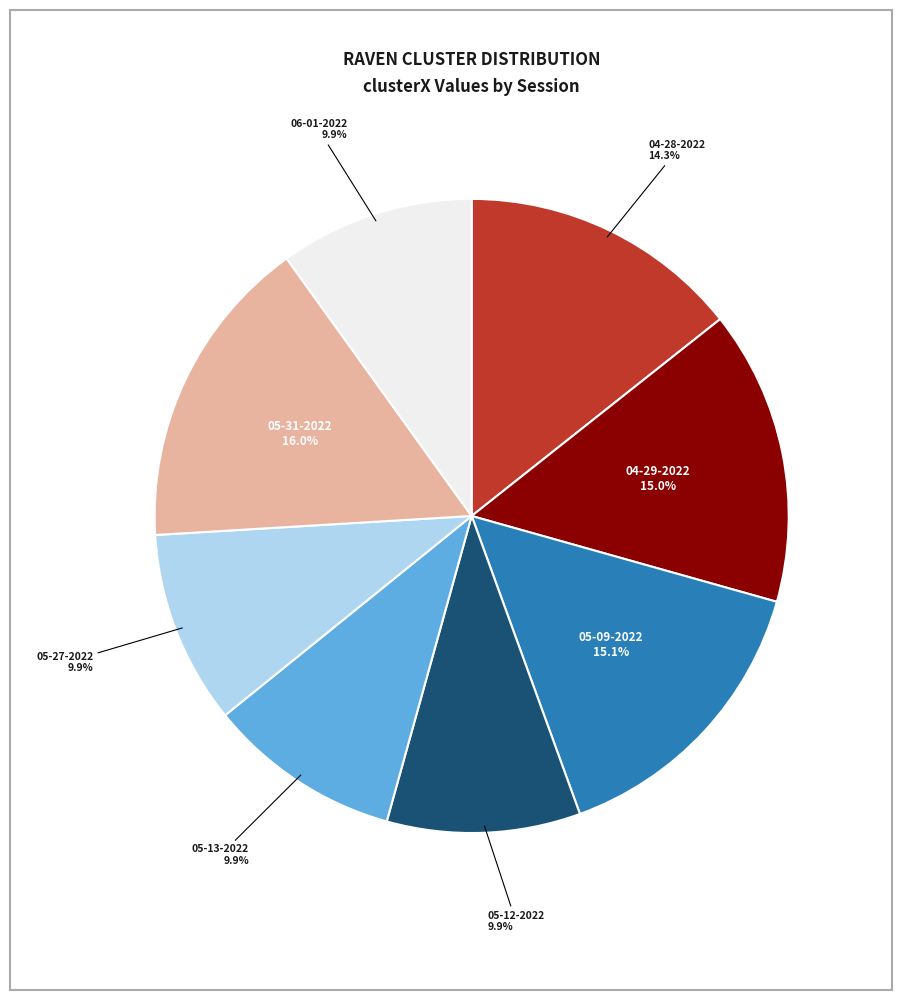

Is there any slice that represents more than half of the pie?

No